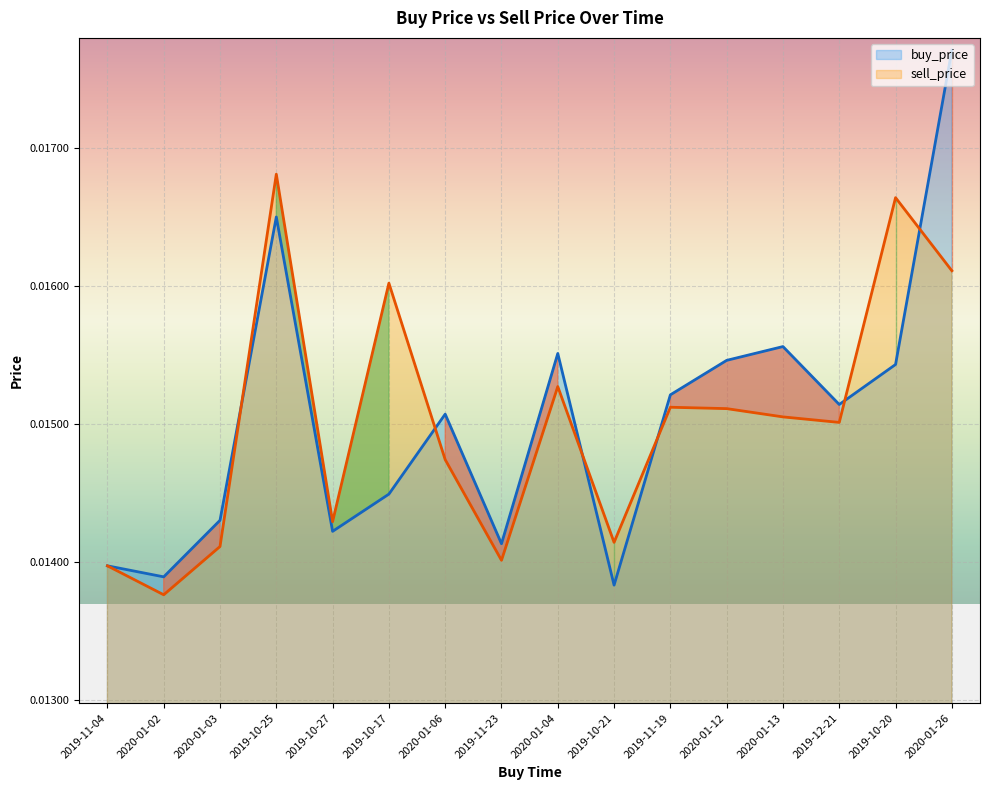

True or false: buy_price and sell_price cross at least once.

True